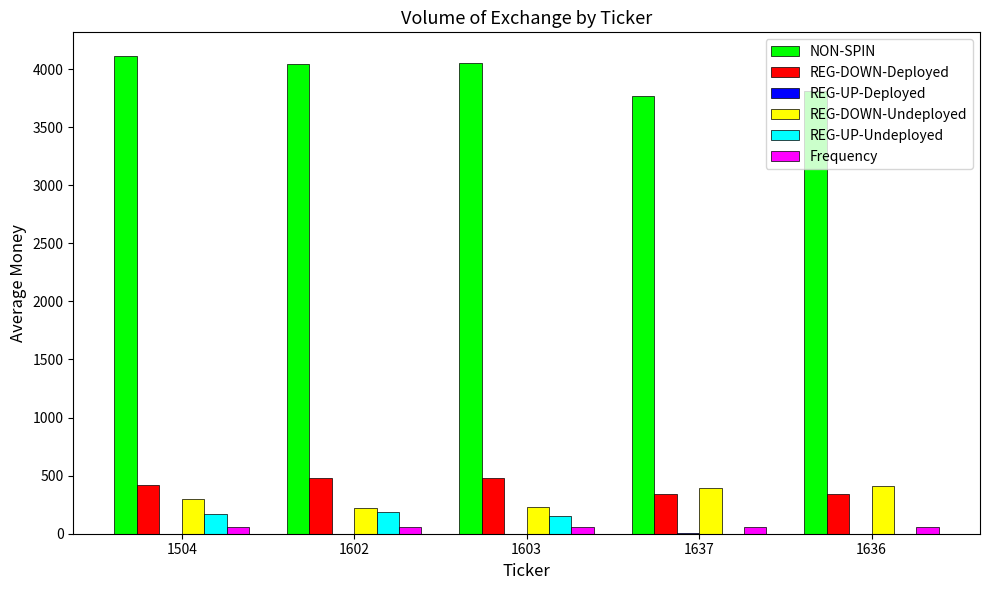

Is it true that NON-SPIN equals 2479 at 1504?

False